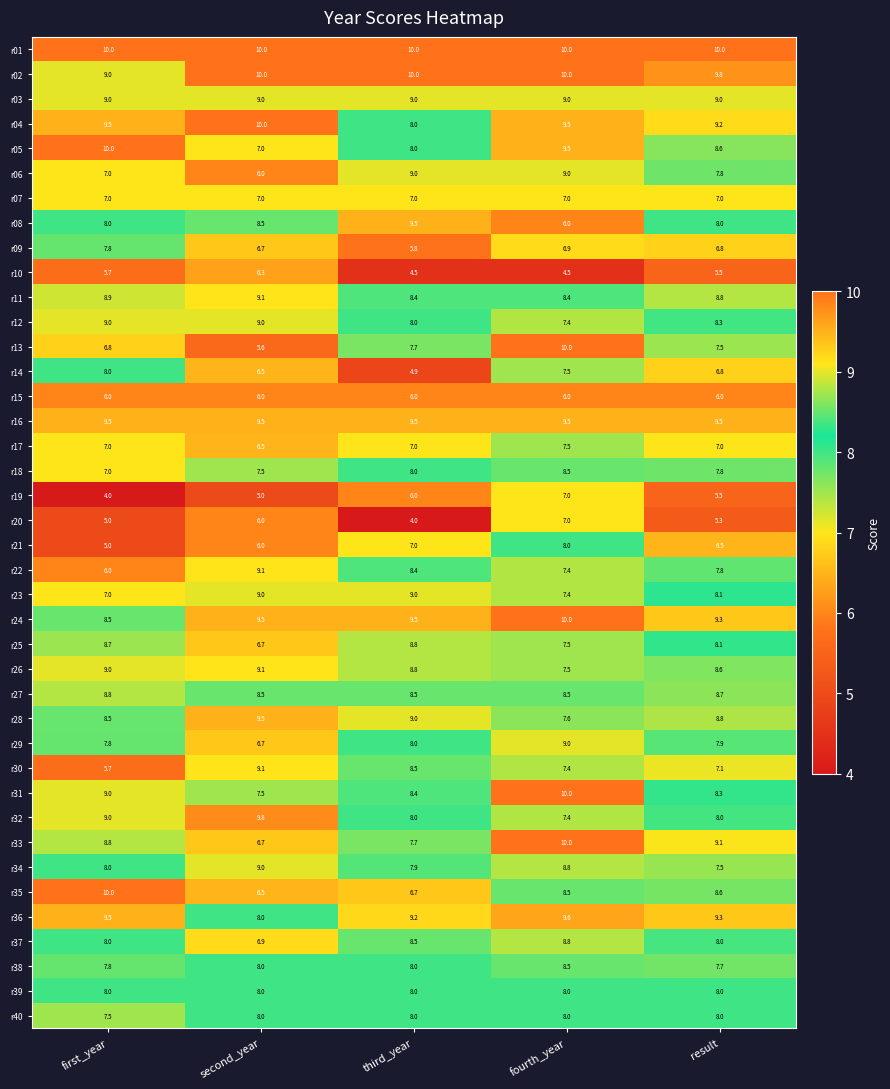

Between second_year and fourth_year, which series saw the biggest shift?

r13